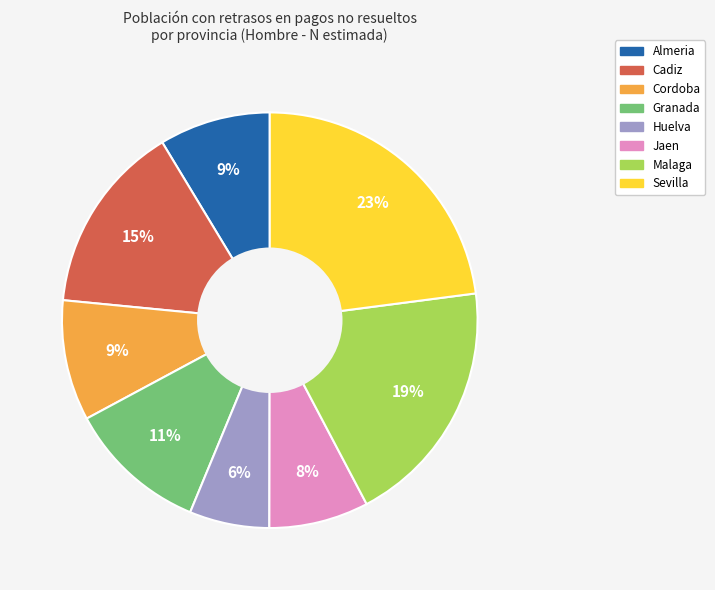

What percentage is the Cadiz slice, to the nearest percent?

15%